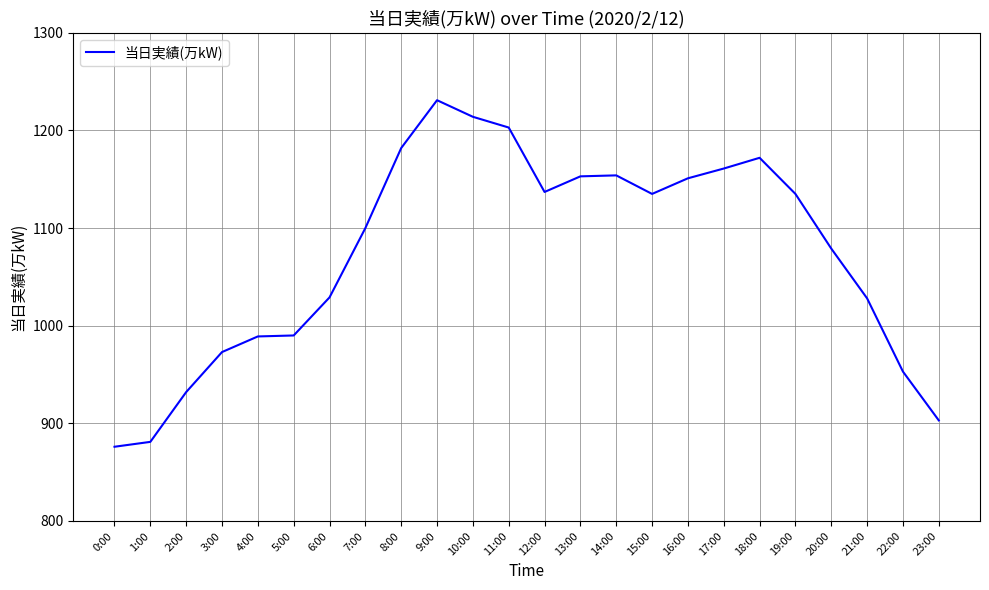

Approximately how many times larger is the value at 13:00 compared to 8:00?

1.0